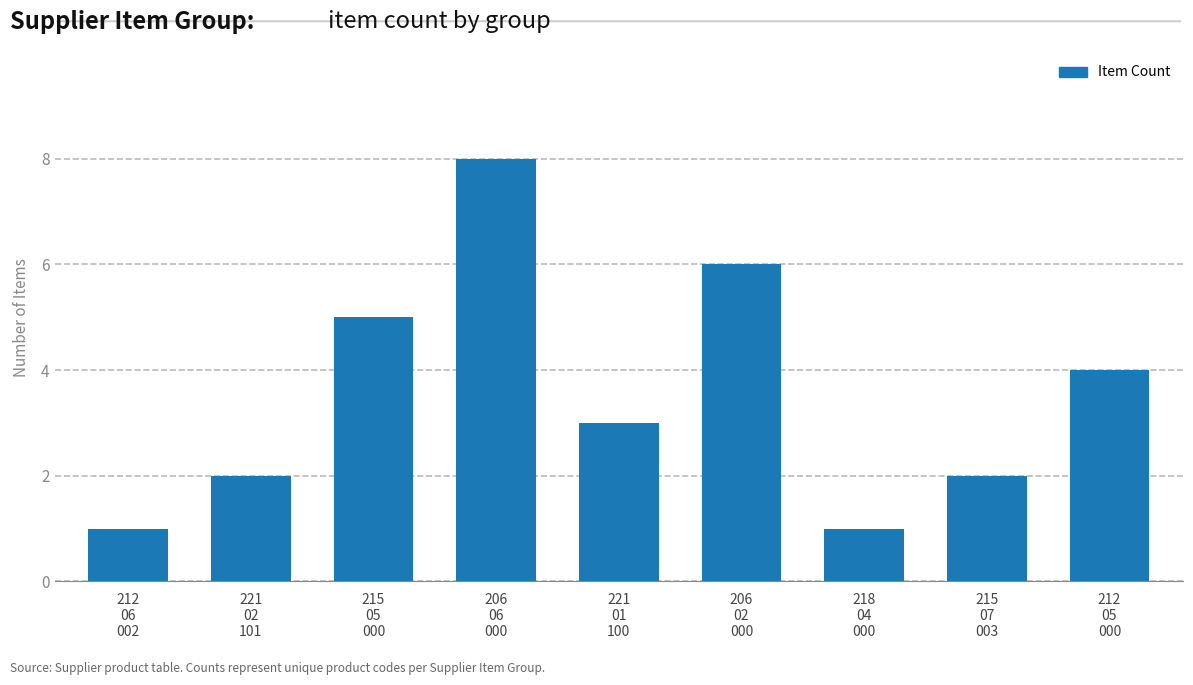

Between 206
06
000 and 212
05
000, which is larger?

206
06
000